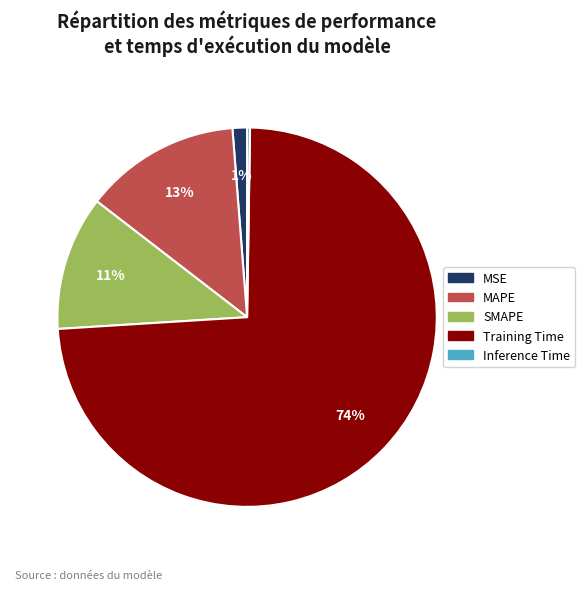

Which category has the biggest portion of the pie?

Training Time